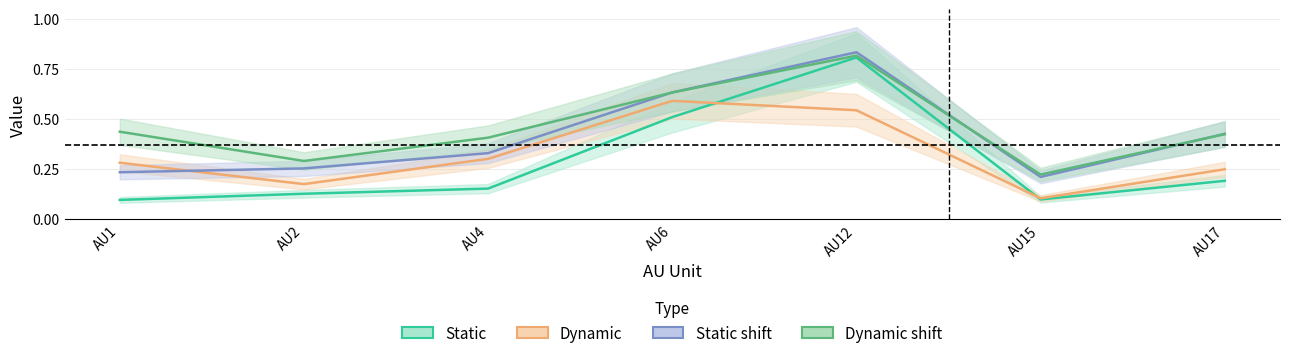

How many categories are shown in the chart?

7